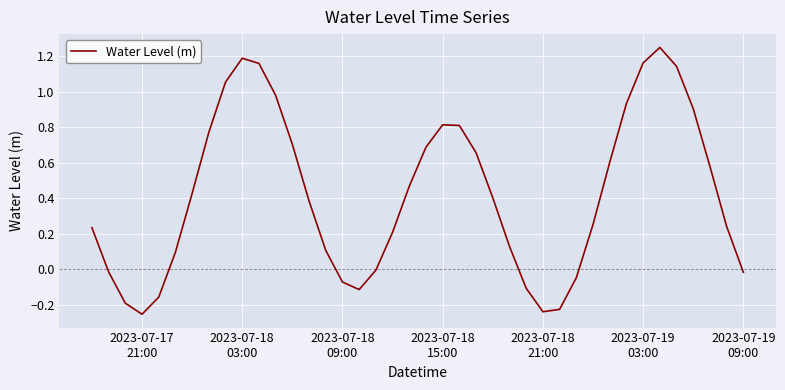

What is the difference between the maximum and minimum values?

1.5